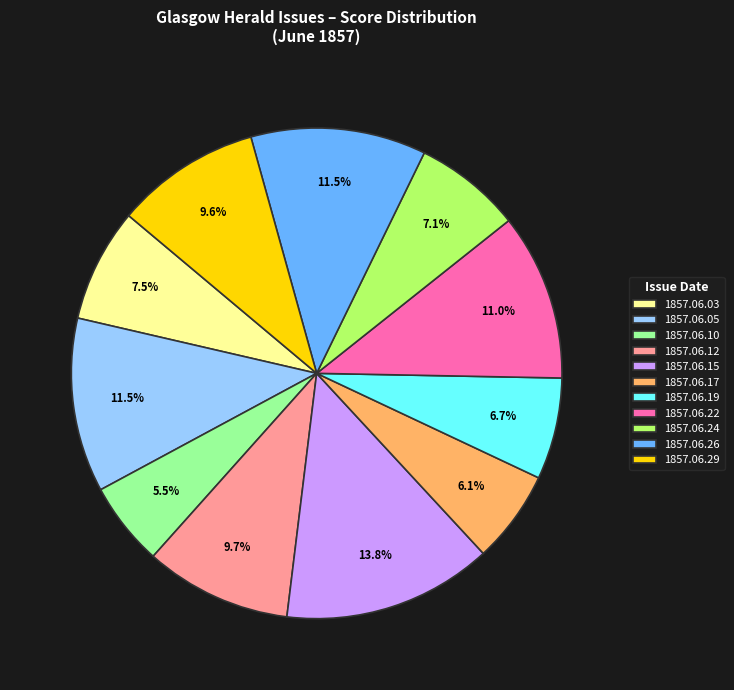

What is the largest slice in the pie chart?

1857.06.15